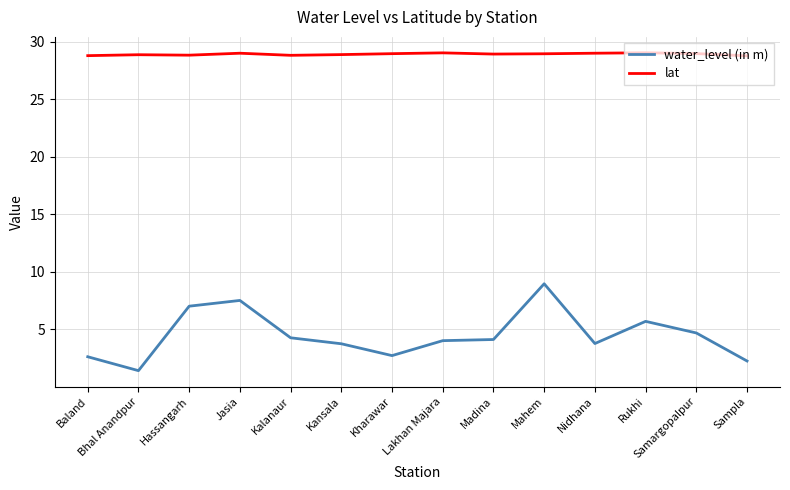

What value does the water_level (in m) series have at Baland?

2.6